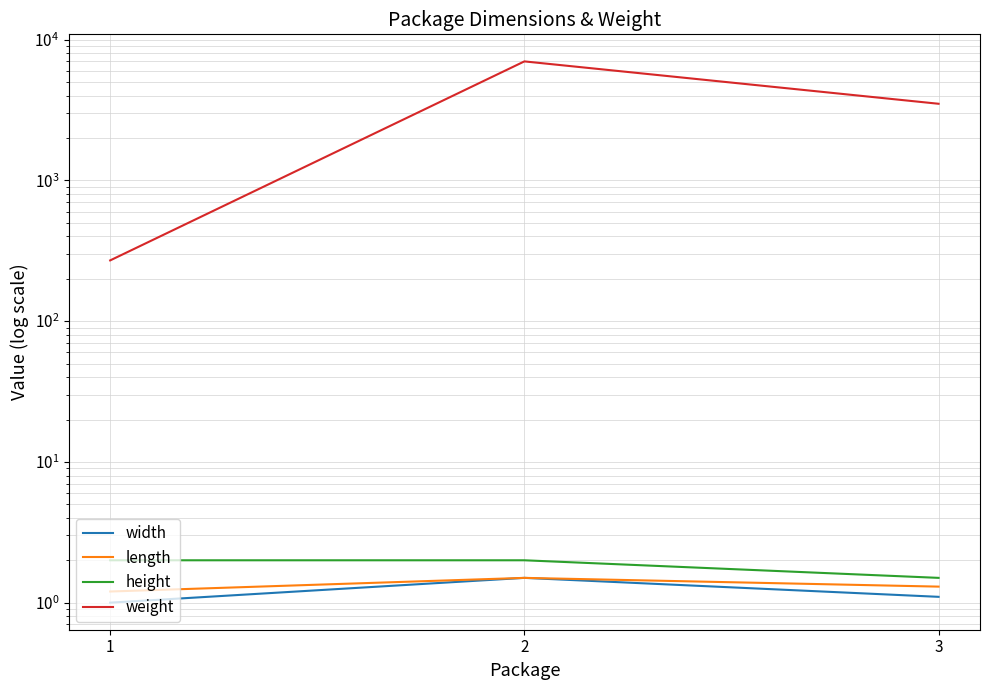

Read the weight value at 2.

7000.0